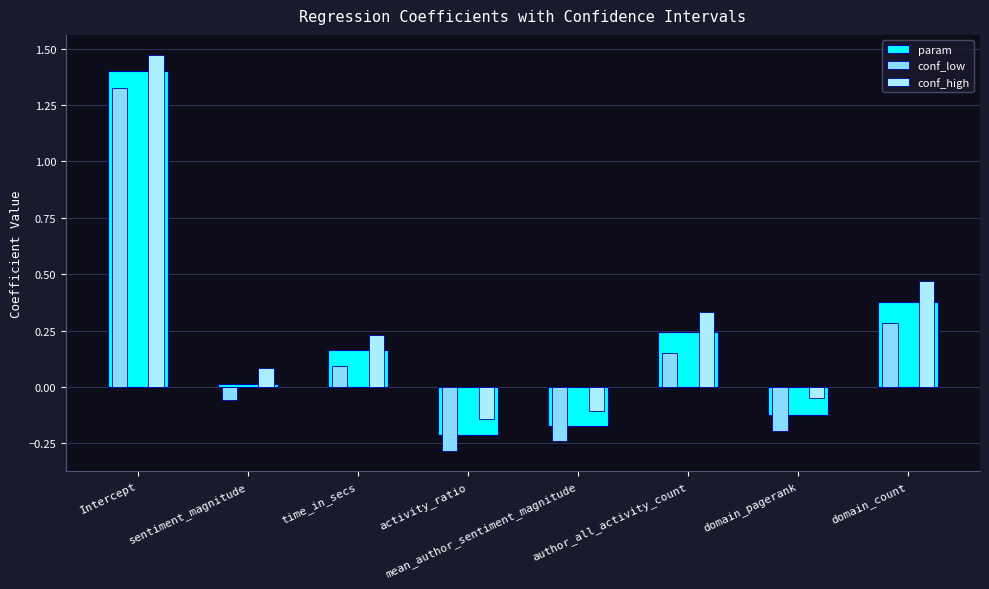

Which series has the largest range (max minus min)?

conf_high